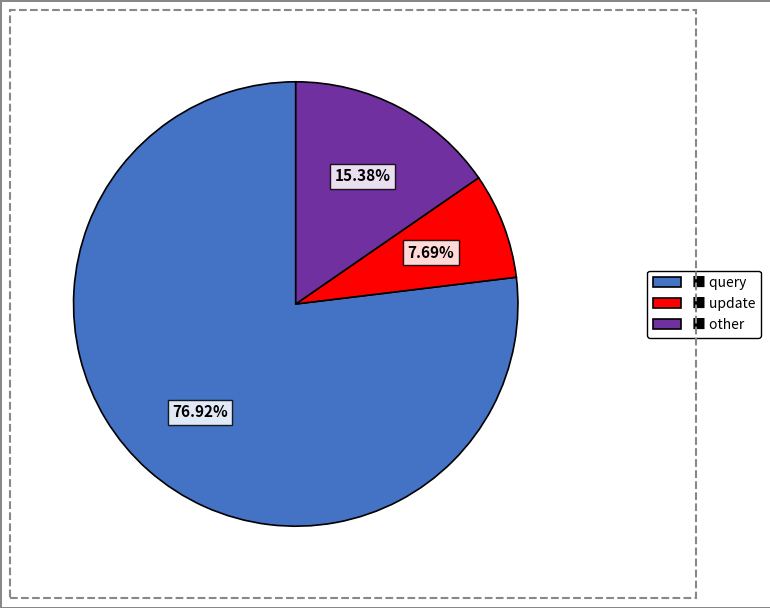

Which category accounts for the majority?

■ query